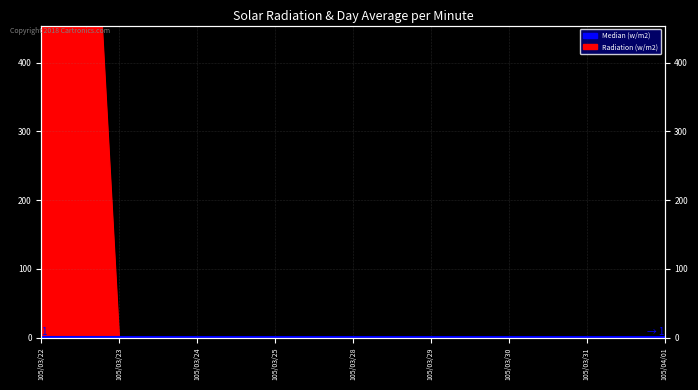

List the labels in order of value, largest first.

105/03/22, 105/03/23, 105/03/24, 105/03/25, 105/03/28, 105/03/29, 105/03/30, 105/03/31, 105/04/01